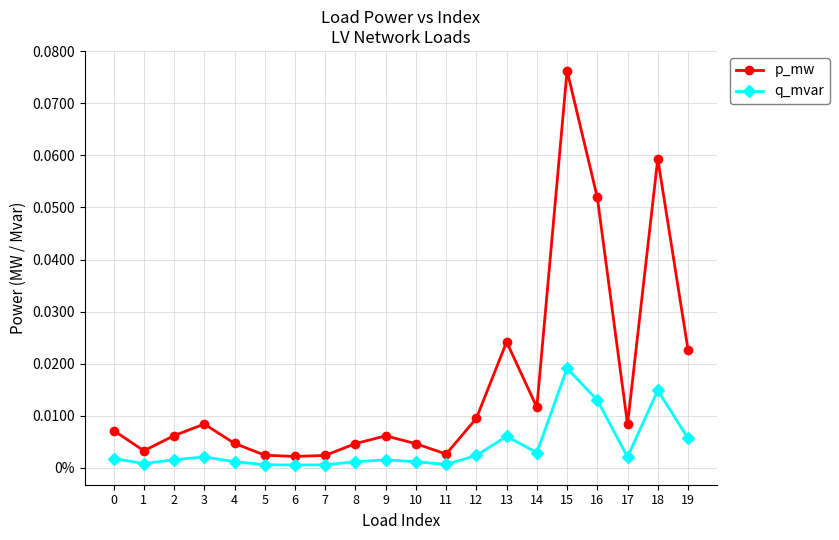

True or false: p_mw and q_mvar cross at least once.

False